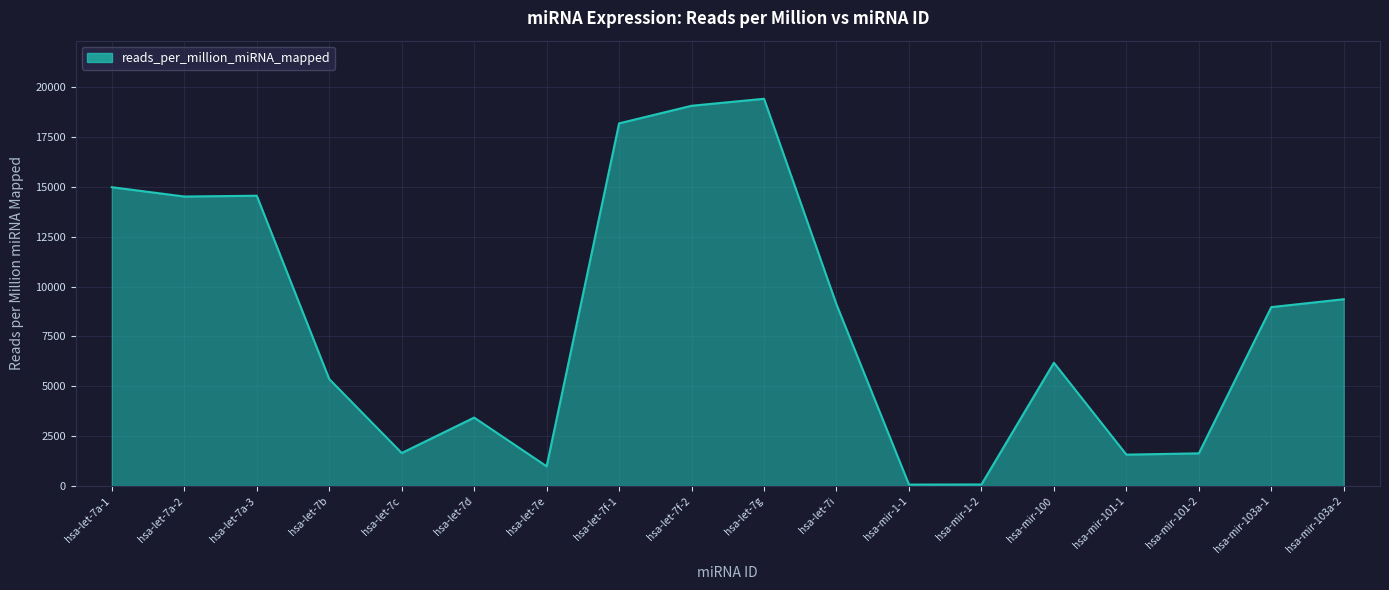

At which label is the value closest to 9743?

hsa-mir-103a-2